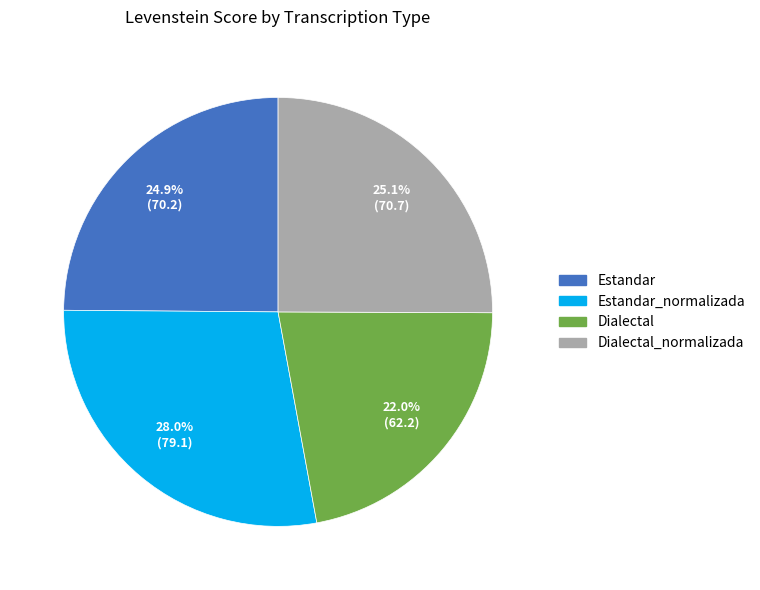

Does any single category account for the majority?

No